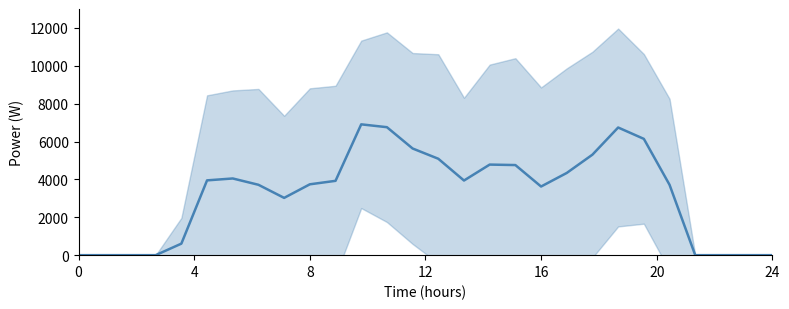

What is the difference between the maximum and minimum values?

6908.3